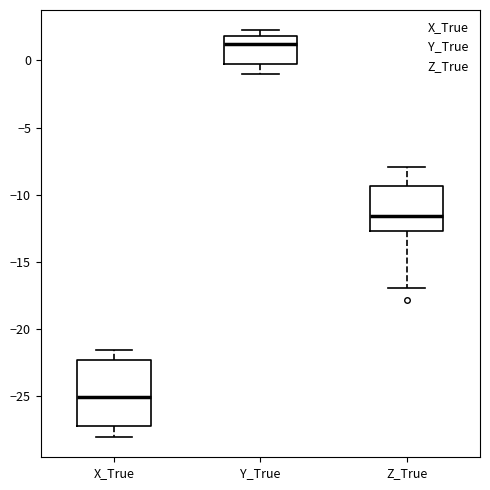

Reading left to right, transcribe this box plot: for each box, give where its median line is, the range the box spans, and where its two whiskers end, as read against the y-axis. The values are not printed on the chart, so give them approximately, as read against the axis.

X_True: median -25.0, box -27.0 to -22.5, whiskers -28.0 to -21.5
Y_True: median 1.0, box 0.0 to 2.0, whiskers -1.0 to 2.0 (just above the box's upper edge)
Z_True: median -11.5, box -12.5 to -9.5, whiskers -17.0 to -8.0